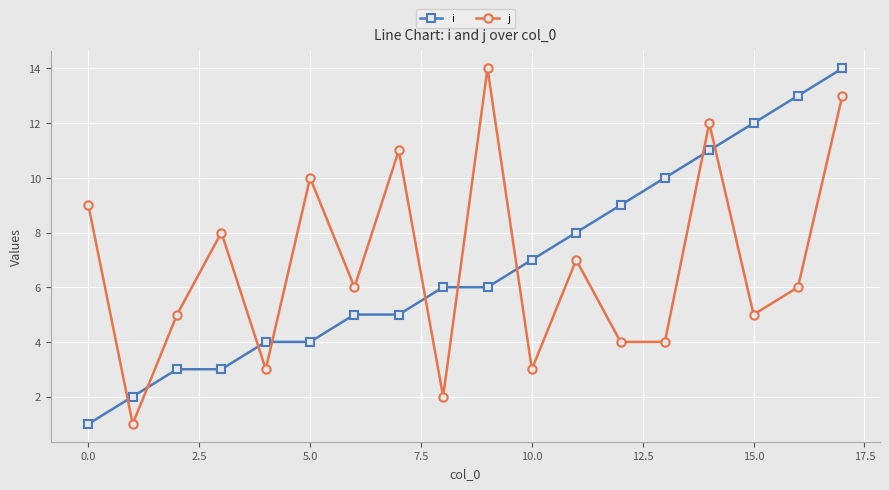

Which series ends up on top after the final intersection of i and j?

i